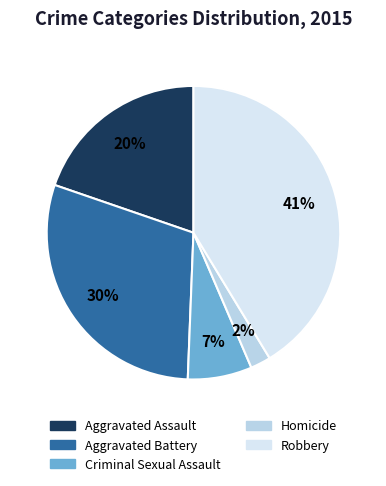

To the nearest percent, what percentage of the pie is Aggravated Assault?

20%